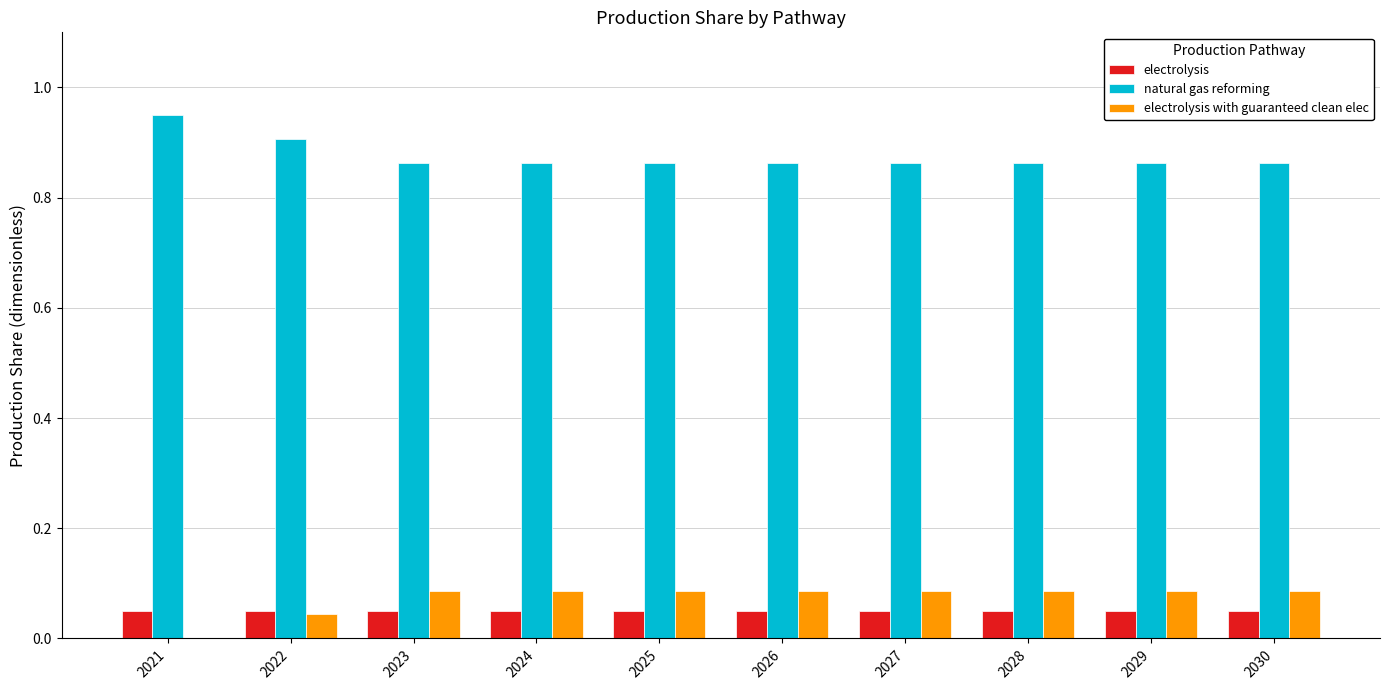

At which category does the chart reach its peak across all series?

2021